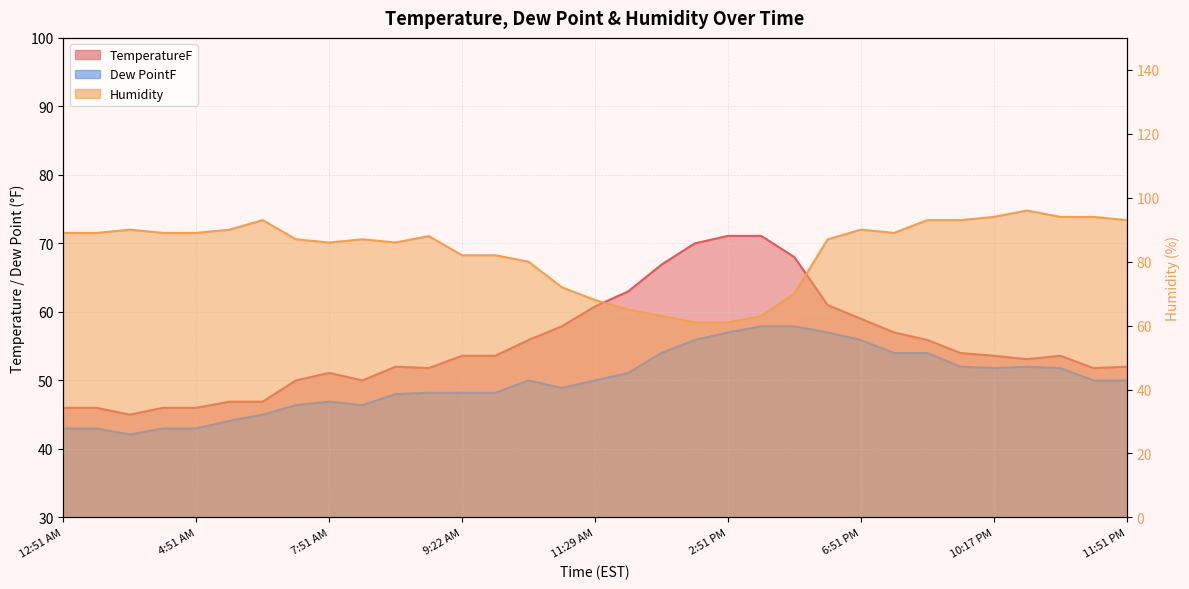

The Humidity series shows 127.3 at 10:17 PM. True or false?

False